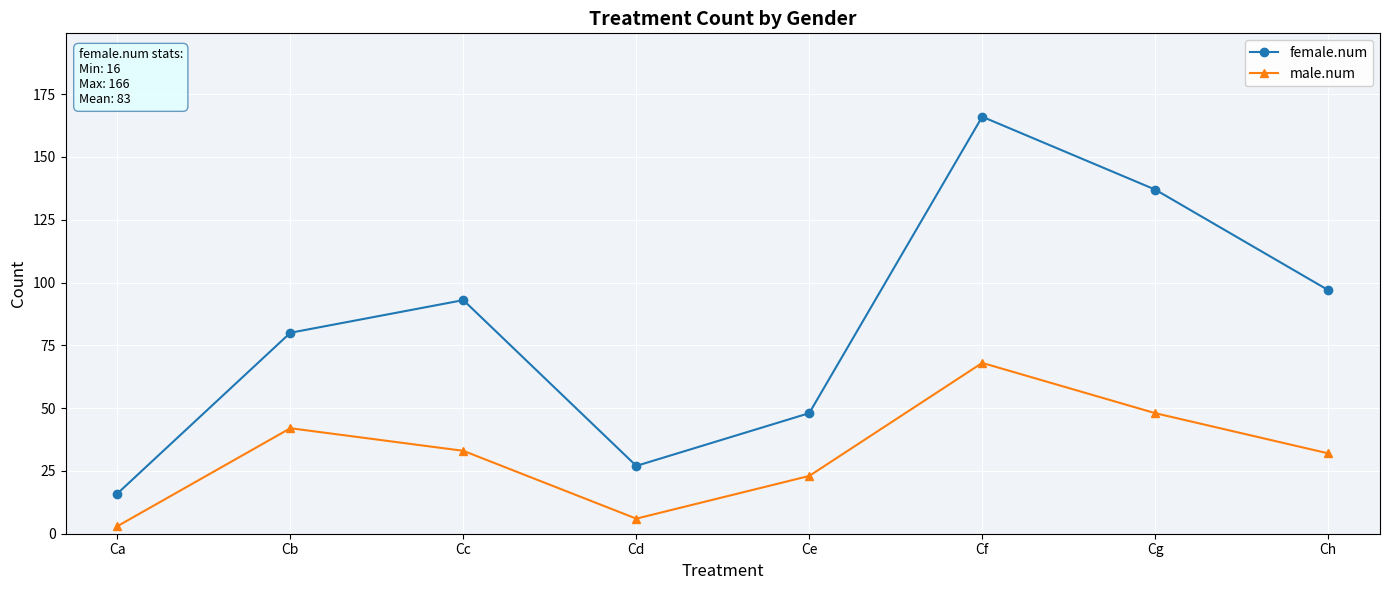

Is the value of male.num at Ce greater than the value of female.num at Cf?

No